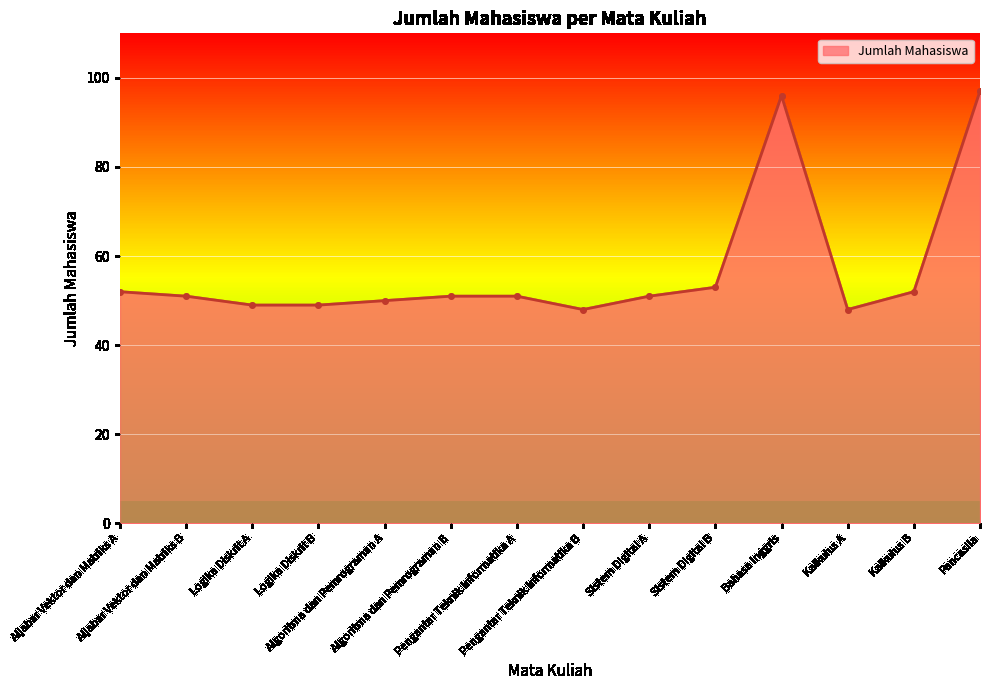

What is the difference between the maximum and minimum values?

49